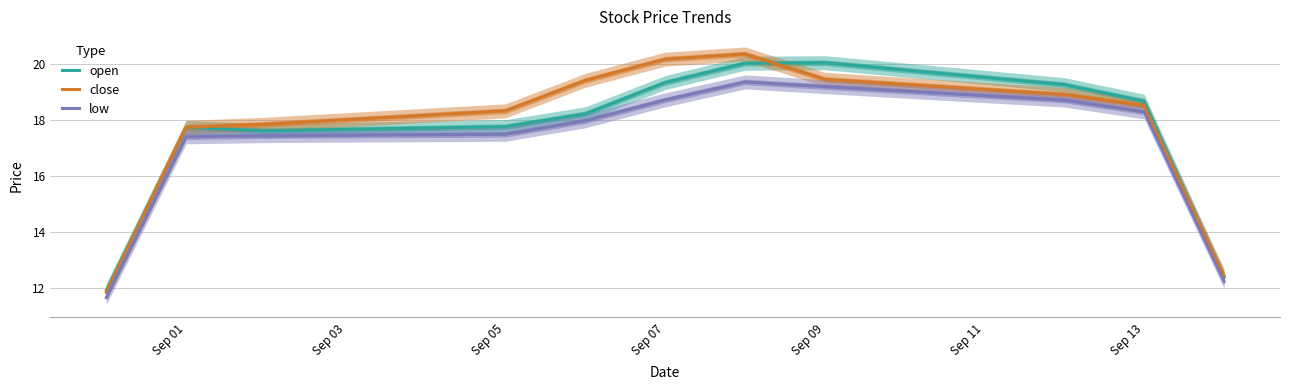

What is the value of the low point at the 3rd from the left?

17.4